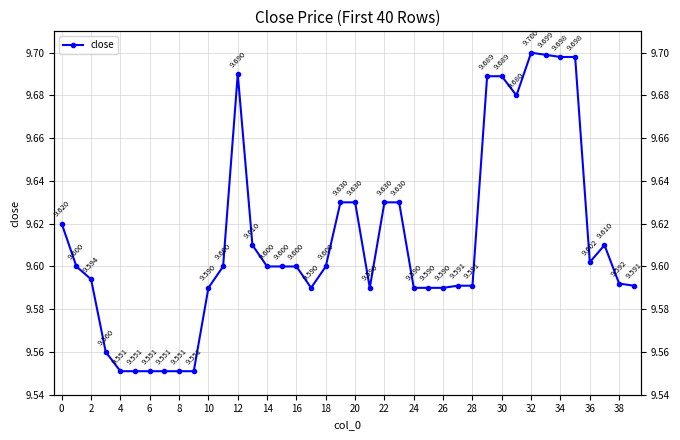

What is the ratio of the value at 34 to the value at 26?

1.0